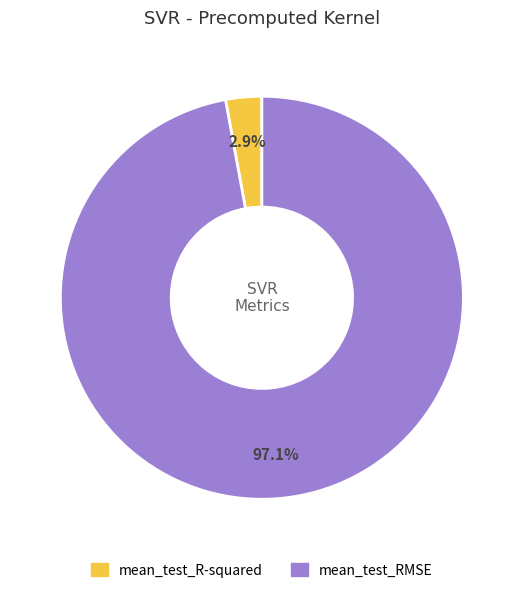

Which slice is the smallest?

mean_test_R-squared